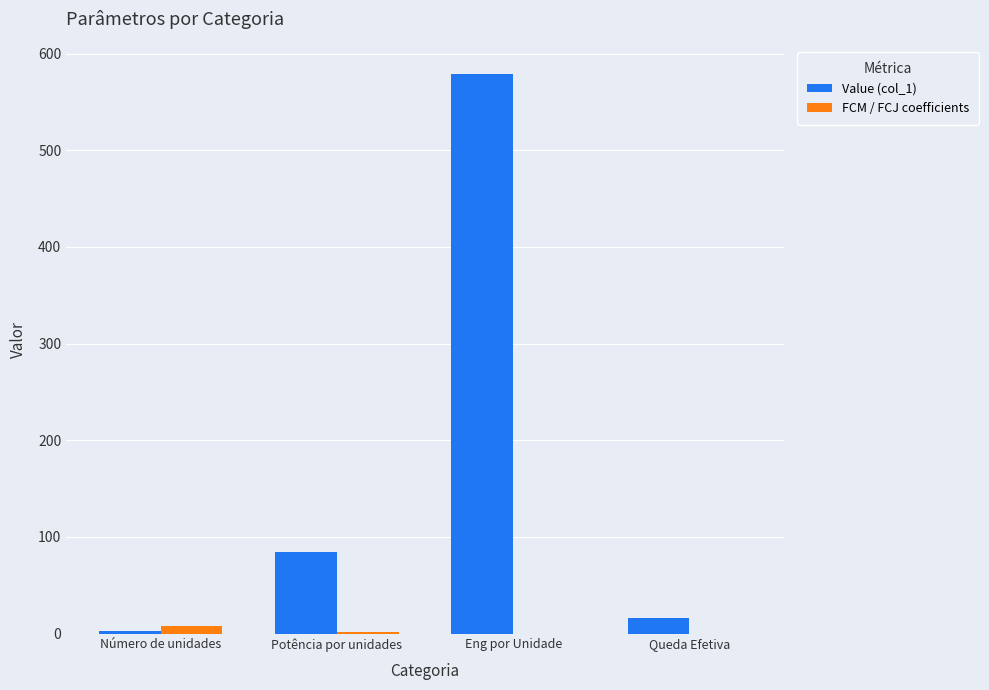

Read the Value (col_1) value at Eng por Unidade.

579.0